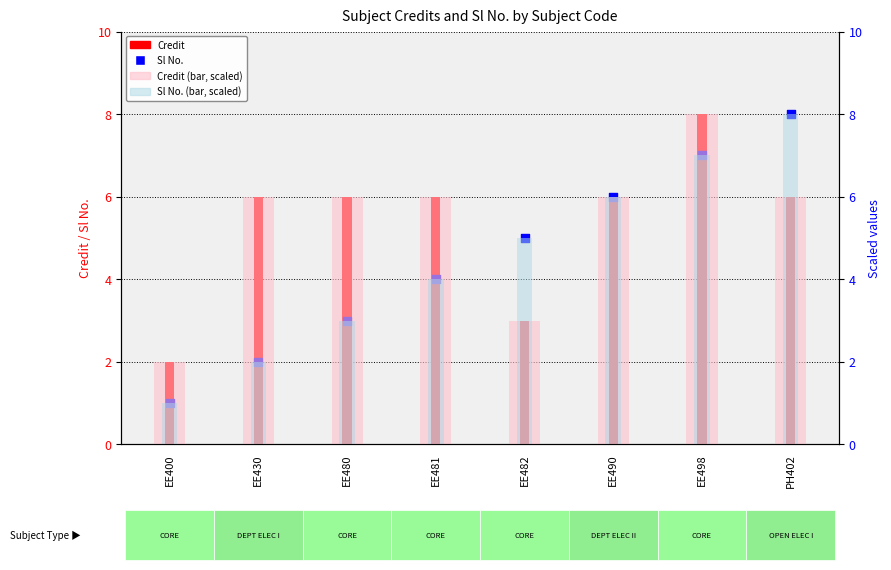

Which series has the largest total across all categories?

Credit